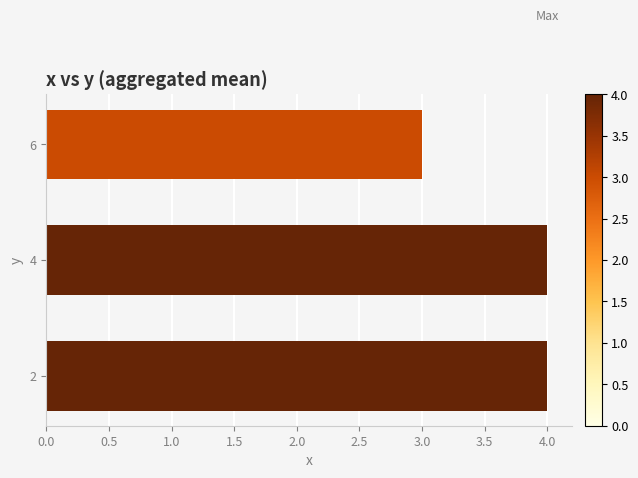

At which label is the value closest to 3?

6